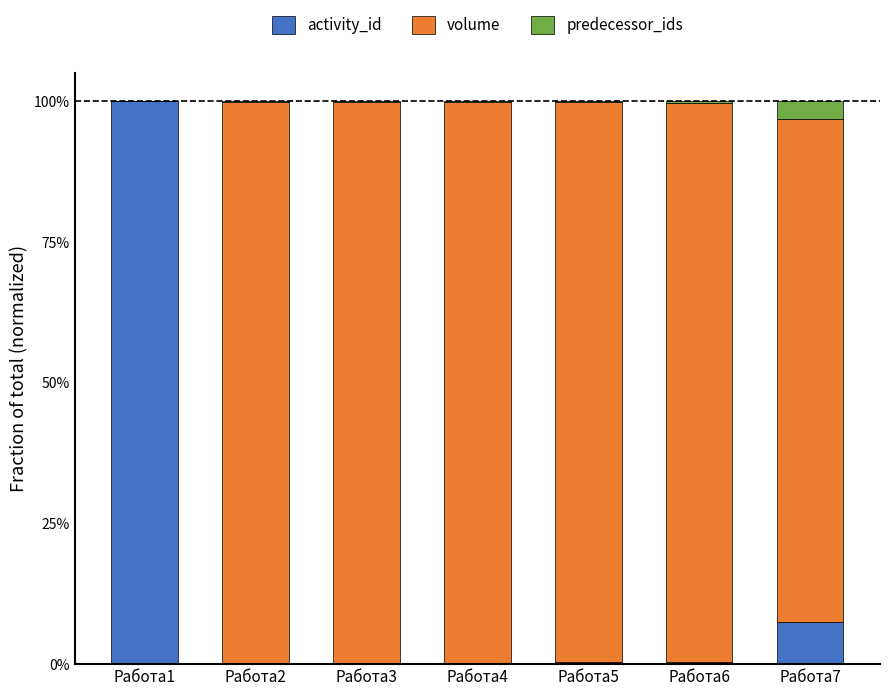

Are the bars horizontal?

No